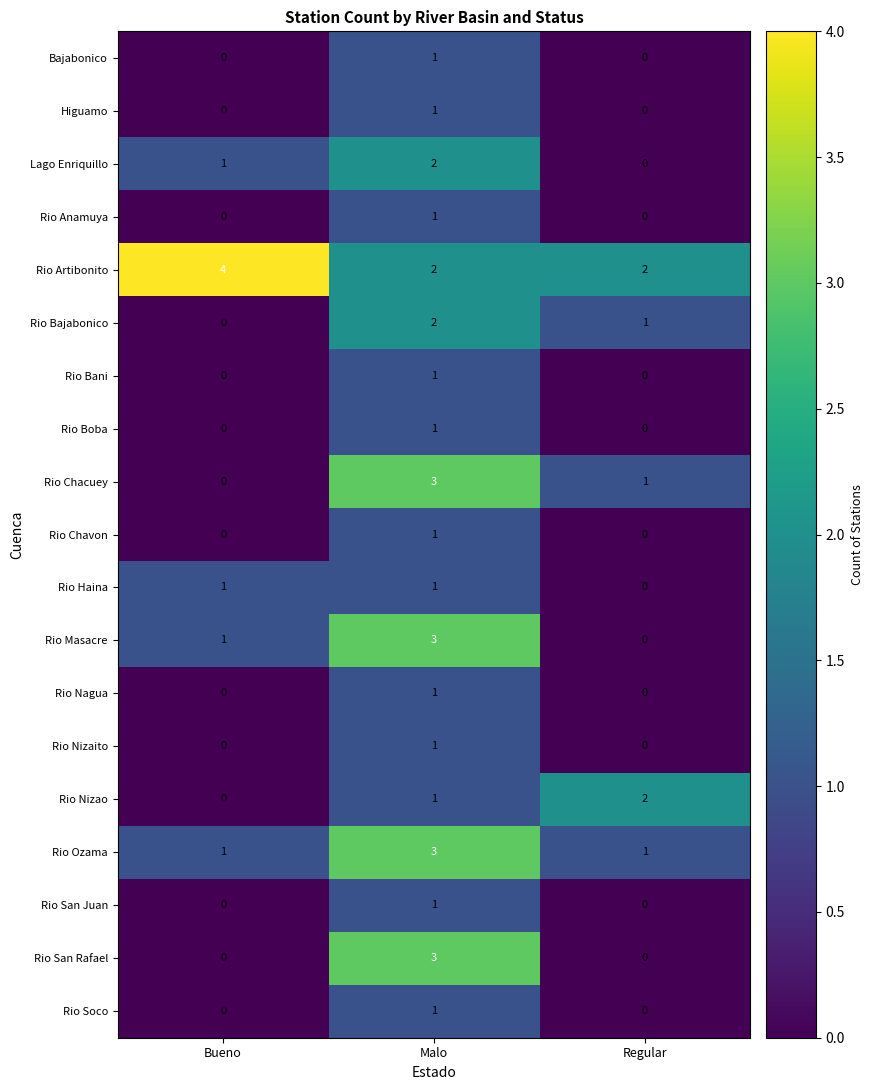

At which label does Lago Enriquillo reach its minimum?

Regular